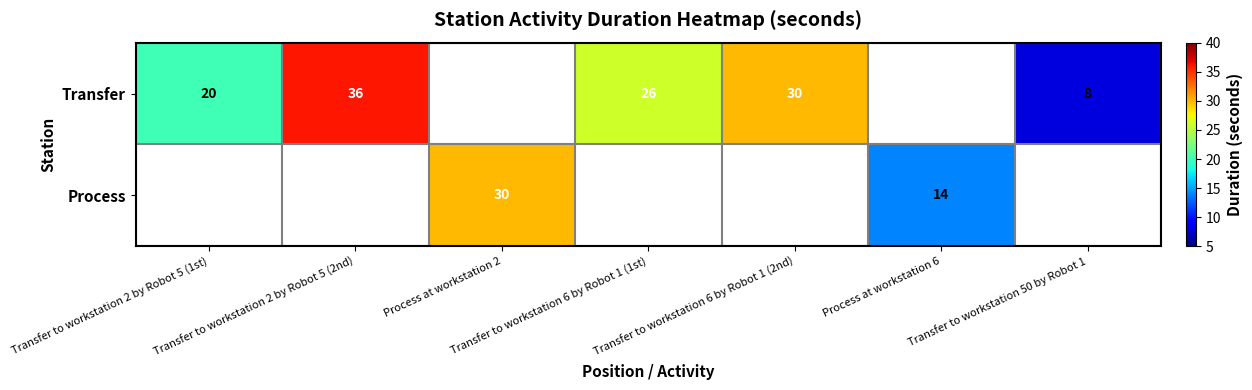

True or false: Transfer has a value of 20 at Transfer to workstation 2 by Robot 5 (1st).

True